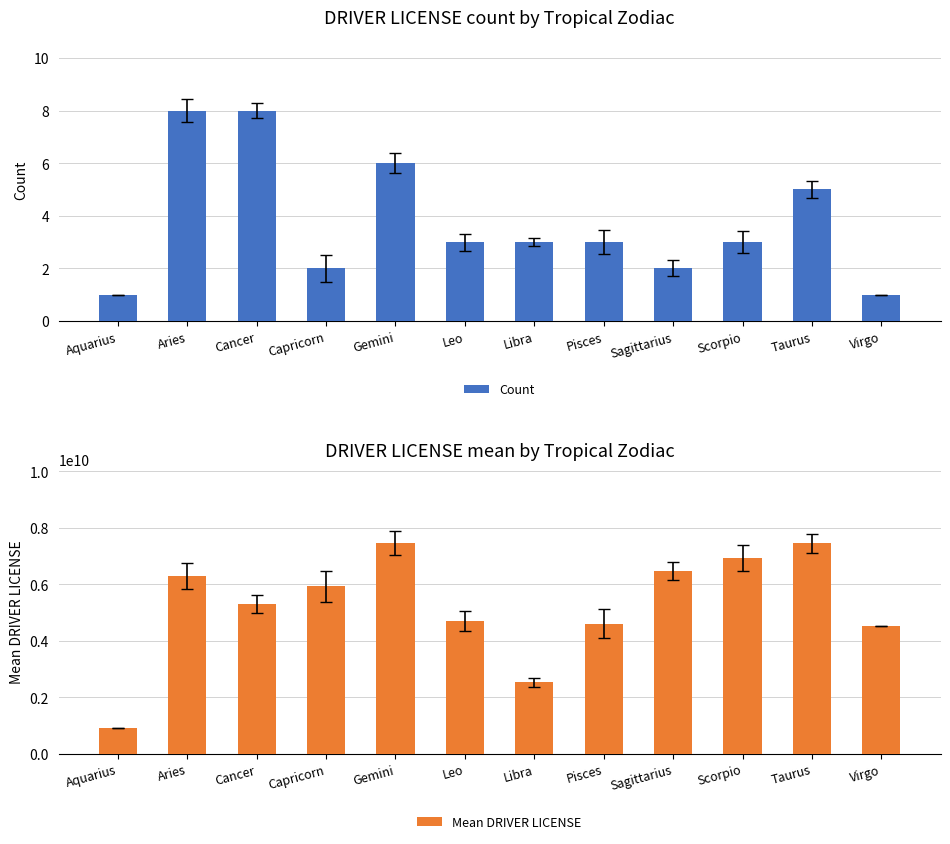

What is the value of the Mean DRIVER LICENSE bar at the 1st from the left?

896370017